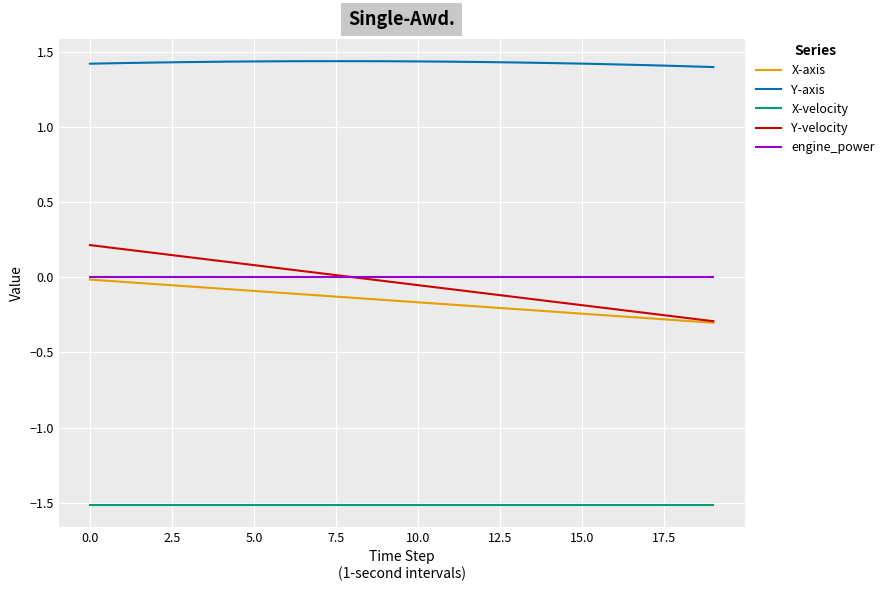

At how many categories does at least one series exceed 0?

20